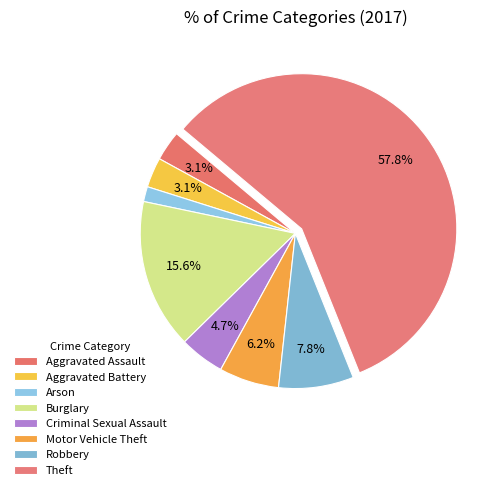

To the nearest percent, what portion does Criminal Sexual Assault represent?

5%